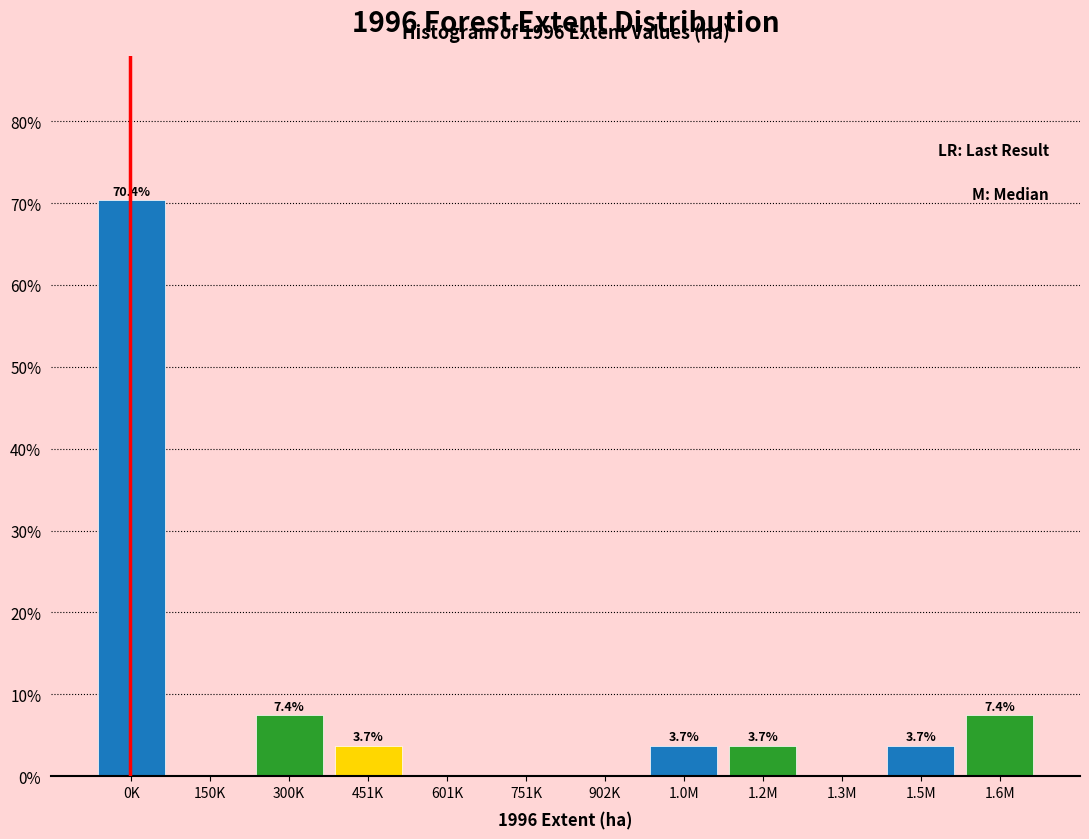

Reading right to left, transcribe all the data shown in this chart.

1.6M=7.4	1.5M=3.7	1.3M=0.0	1.2M=3.7	1.0M=3.7	902K=0.0	751K=0.0	601K=0.0	451K=3.7	300K=7.4	150K=0.0	0K=70.4